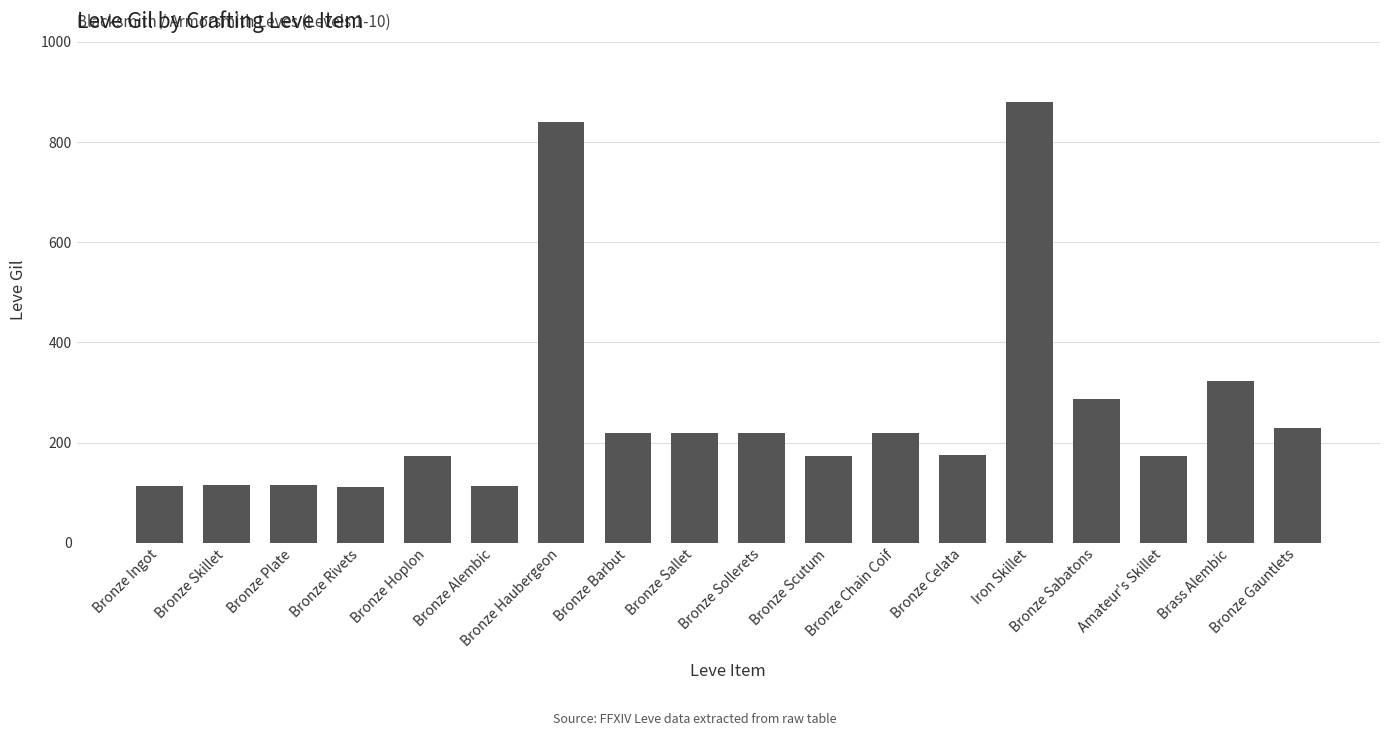

What is the label of the 10th bar from the left?

Bronze Sollerets